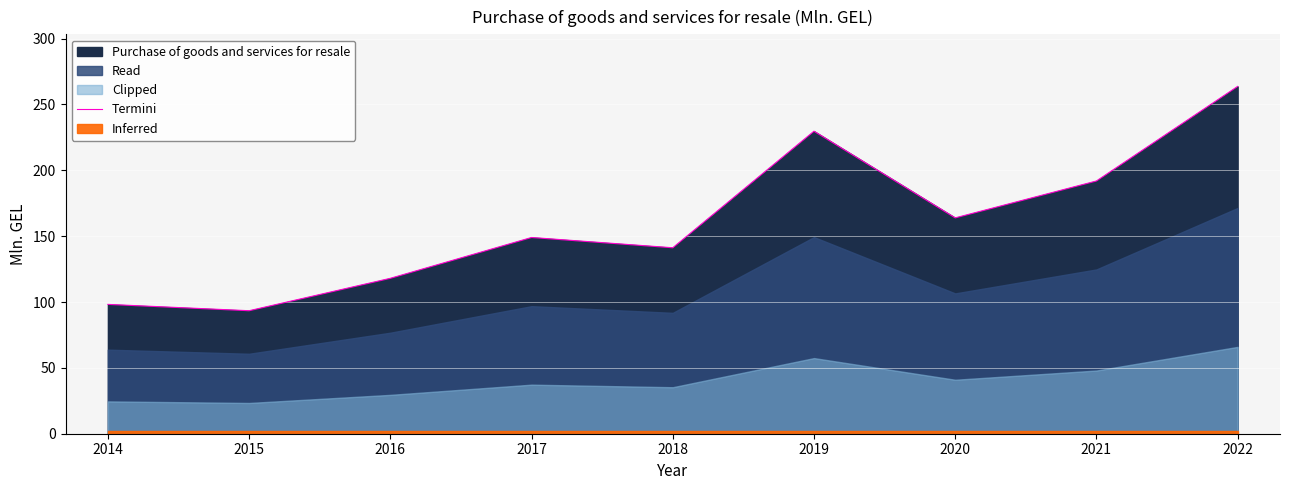

At which category does the data reach its first local peak?

2017